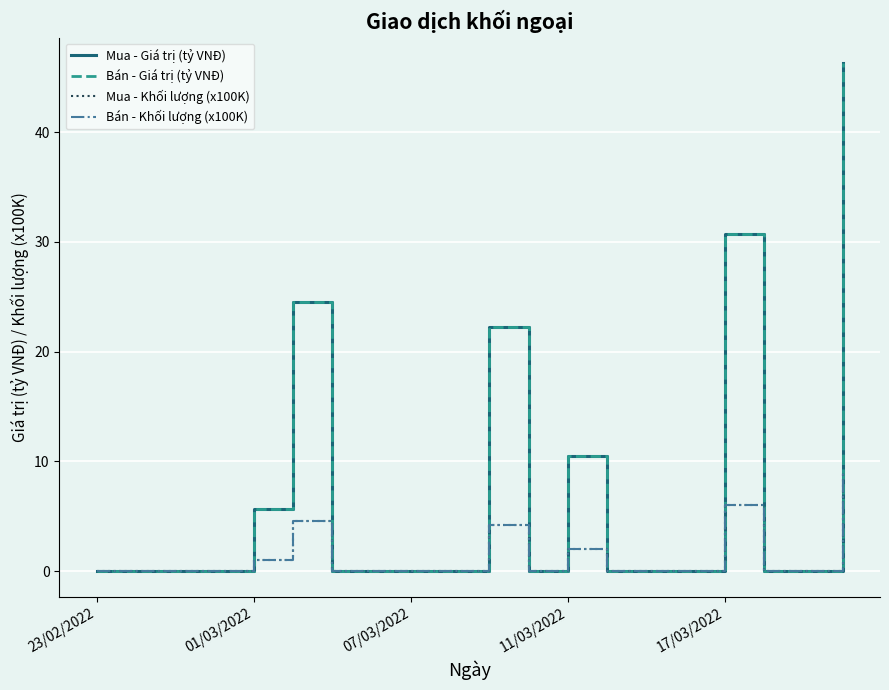

Does the chart have visible grid lines?

Yes